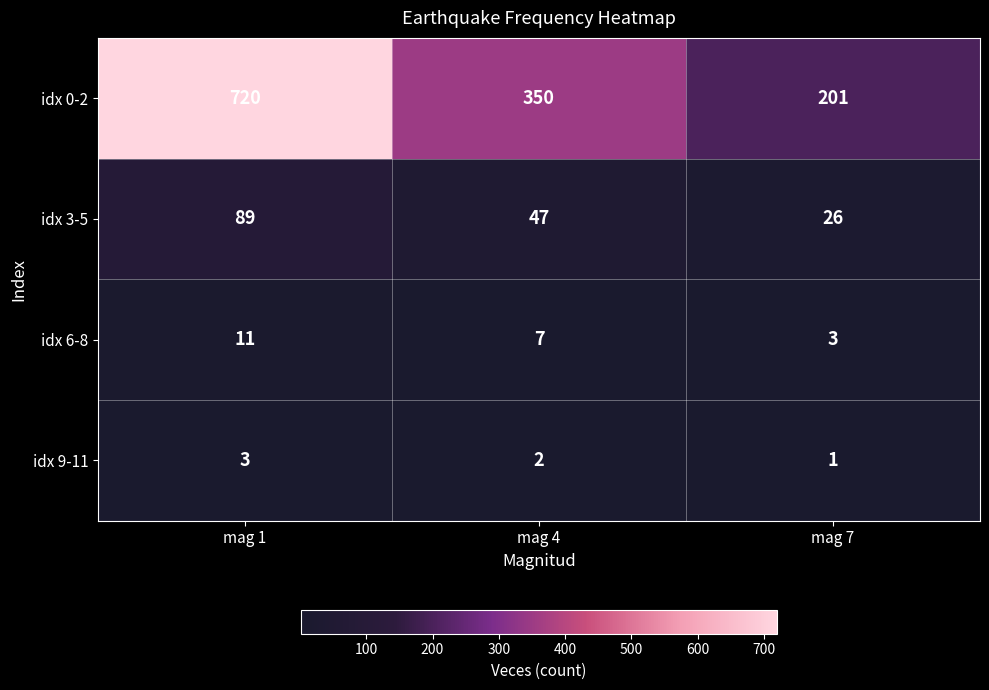

What is the maximum value for idx 0-2?

720